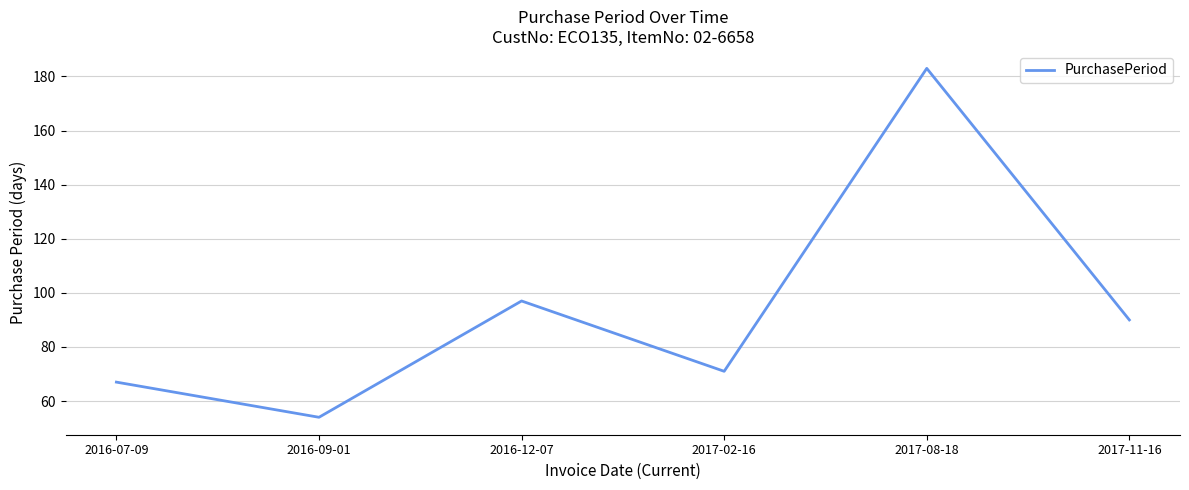

The chart shows a value of 67 at 2016-07-09. True or false?

True